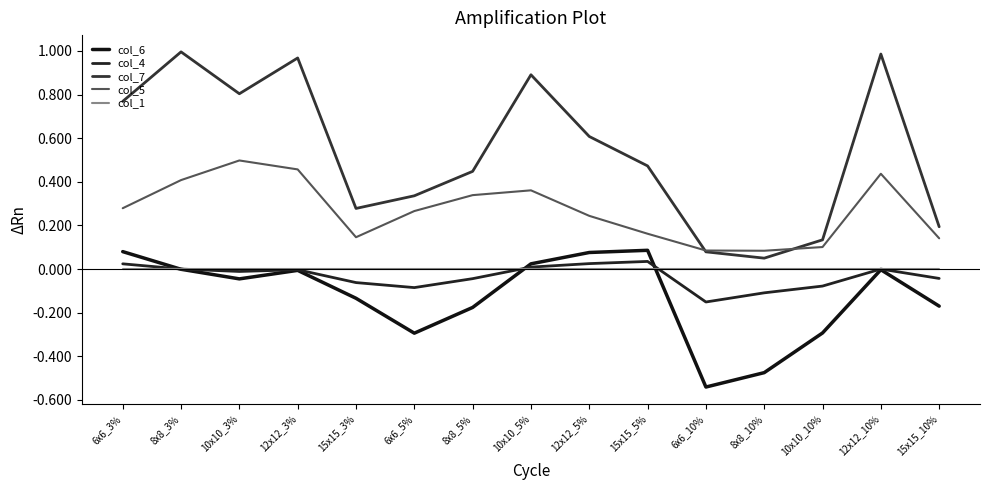

Between which two adjacent categories do col_6 and col_1 first intersect?

6x6_3% and 8x8_3%